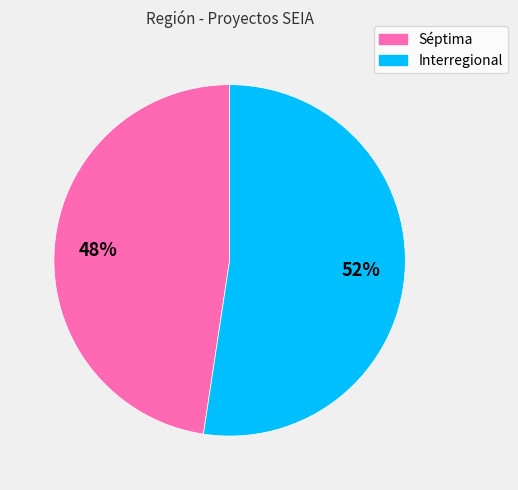

Which category has the smallest portion of the pie?

Séptima